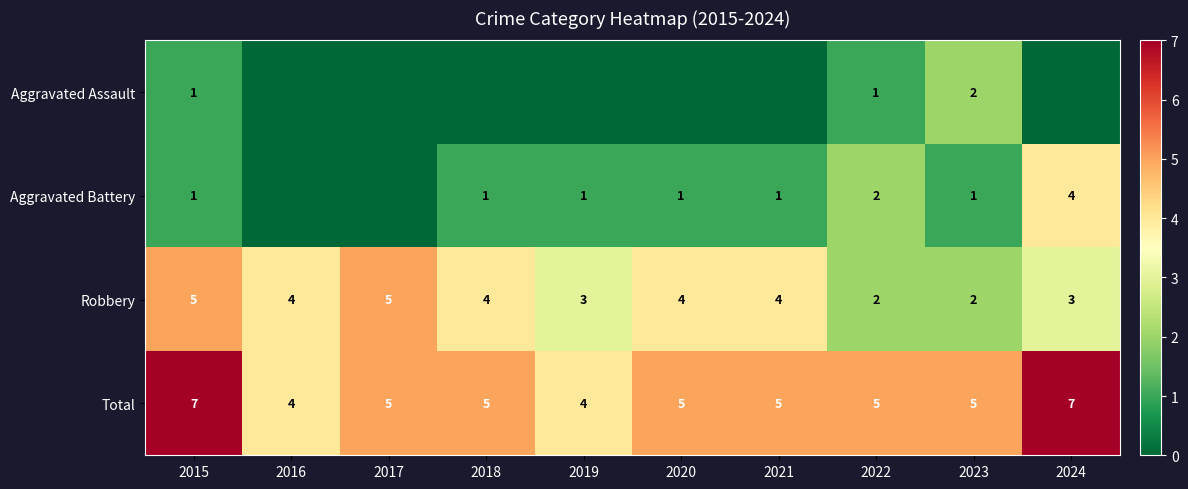

What is the sum of the Aggravated Battery values at 2022 and 2023?

3